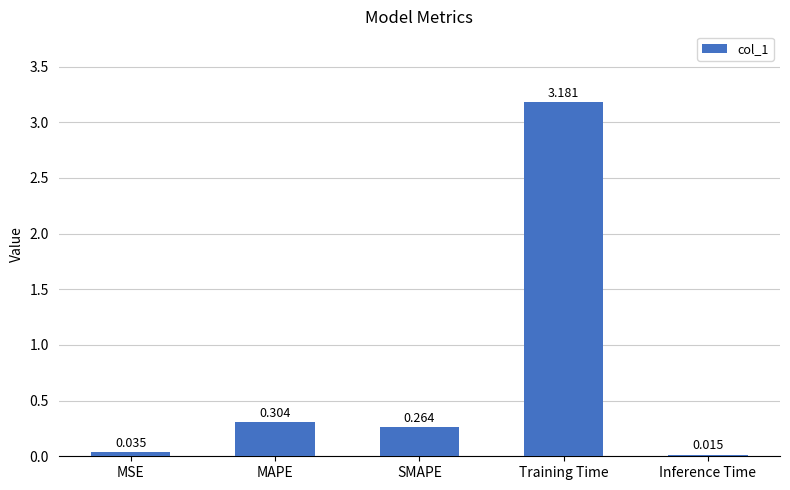

What is the label of the 4th bar from the left?

Training Time